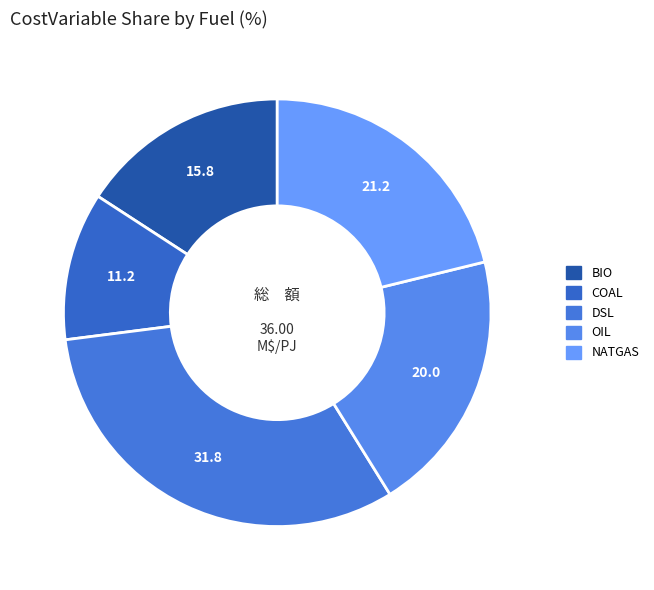

Approximately how many times larger is the value at OIL compared to DSL?

0.6